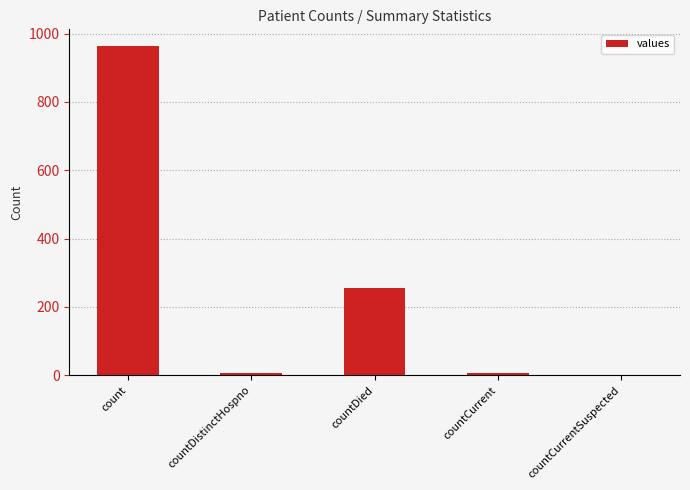

Are the bars grouped side by side (vs. stacked)?

No